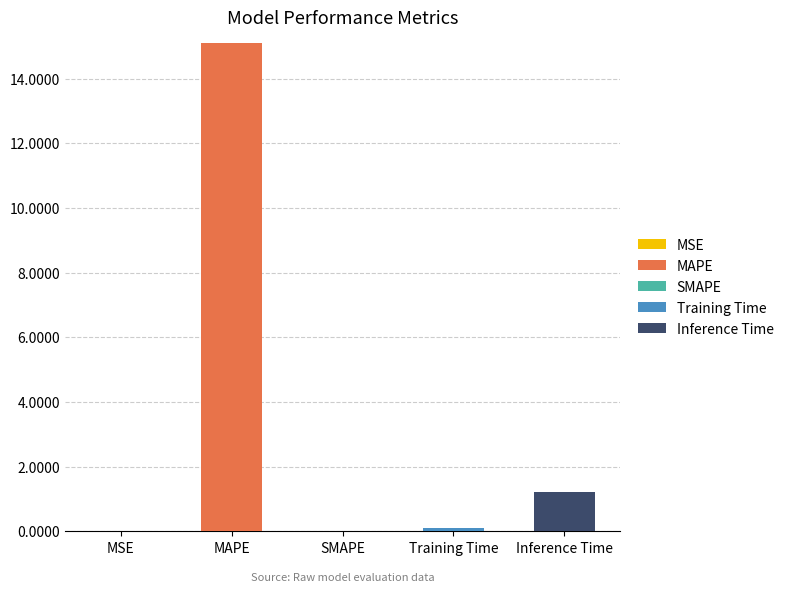

At which category is the sum across all series the highest?

MAPE